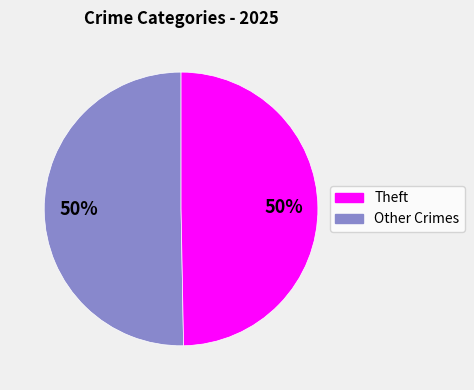

To the nearest percent, what is the average slice percentage?

50%